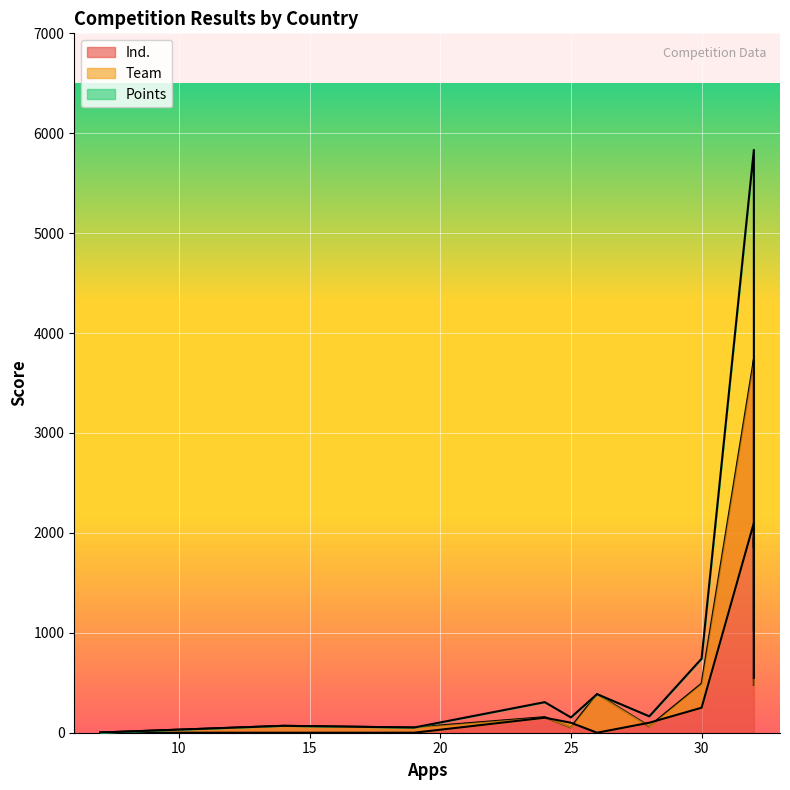

At how many categories does at least one series exceed 1514?

6